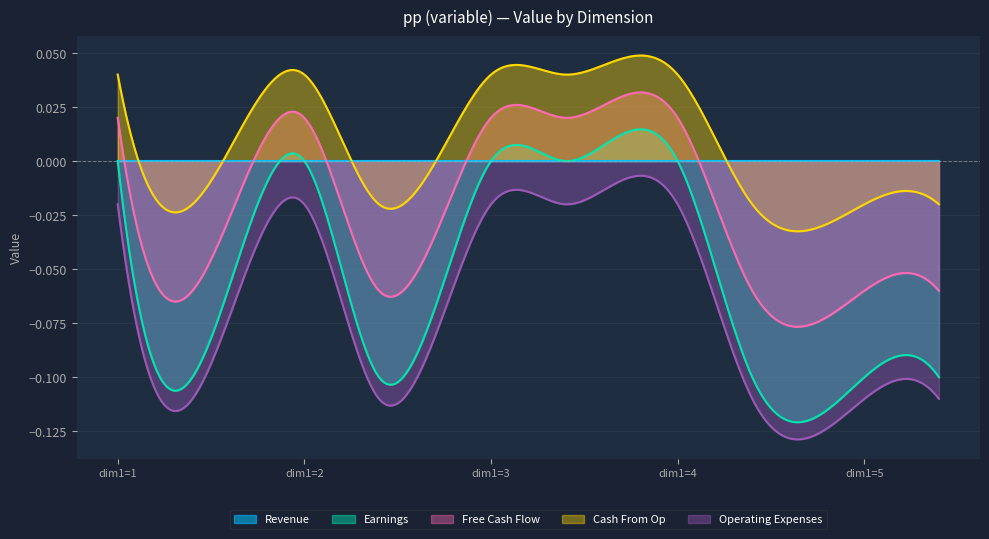

Which series has the largest total across all categories?

Cash From Op